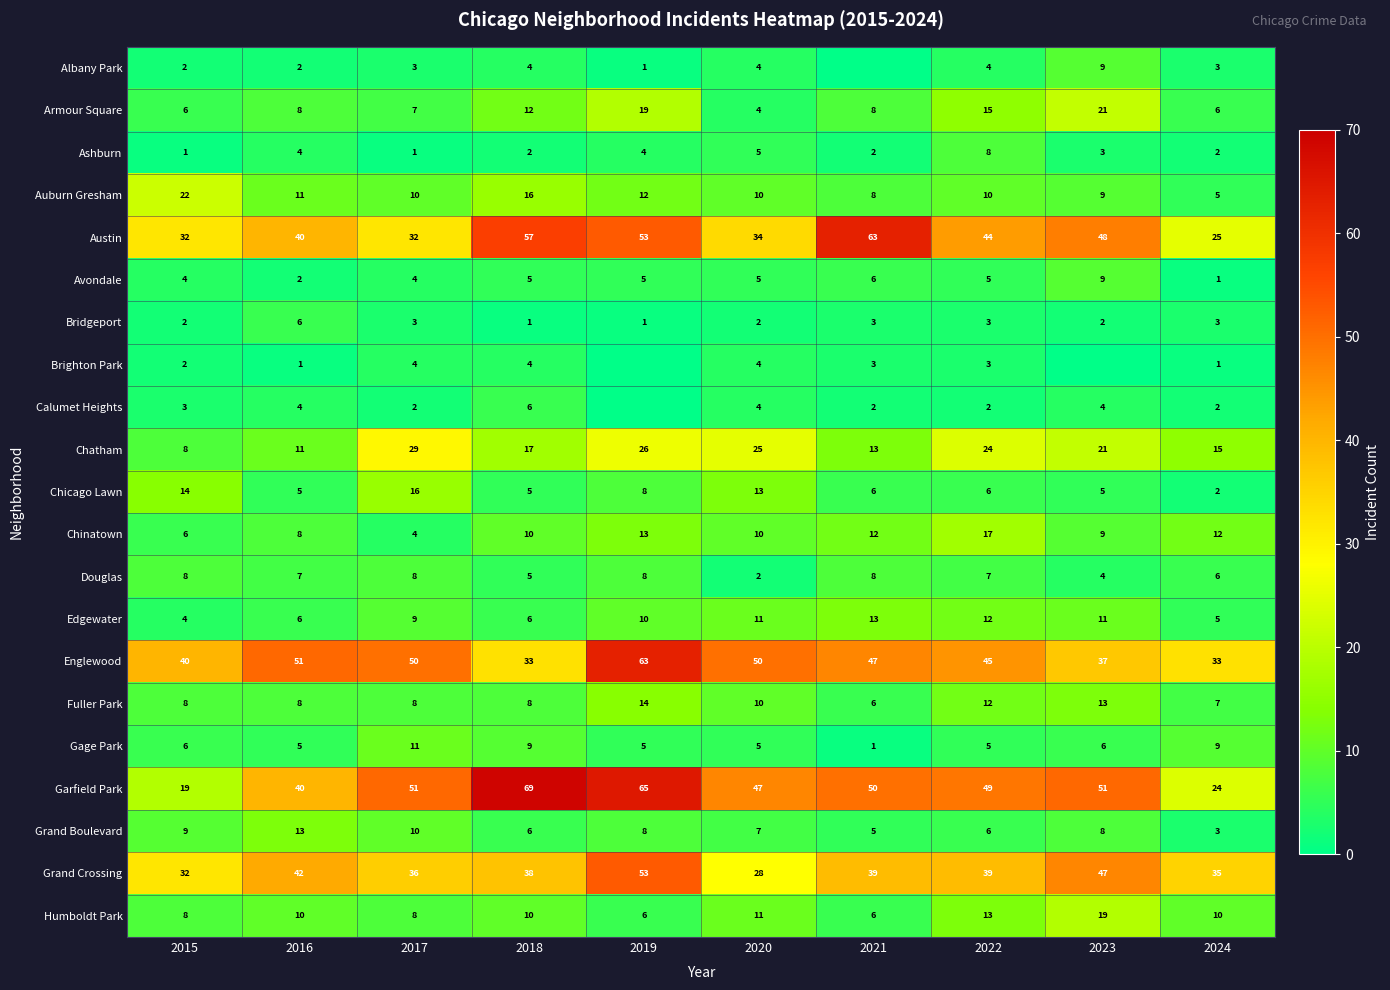

What is the difference between the maximum and minimum values in the Garfield Park series?

50